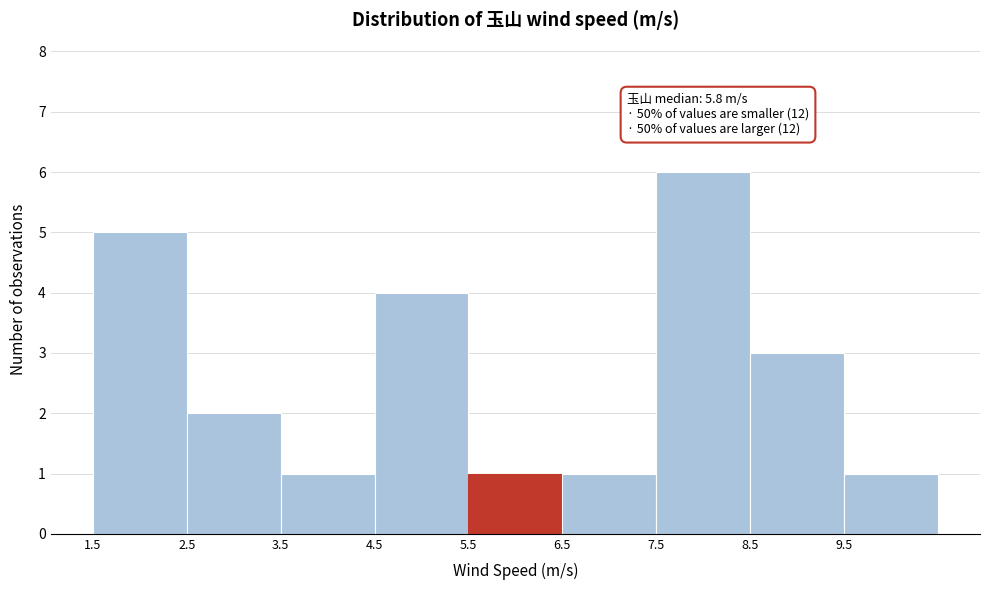

Which range on the x-axis has the tallest bar?

7.5 to 8.5